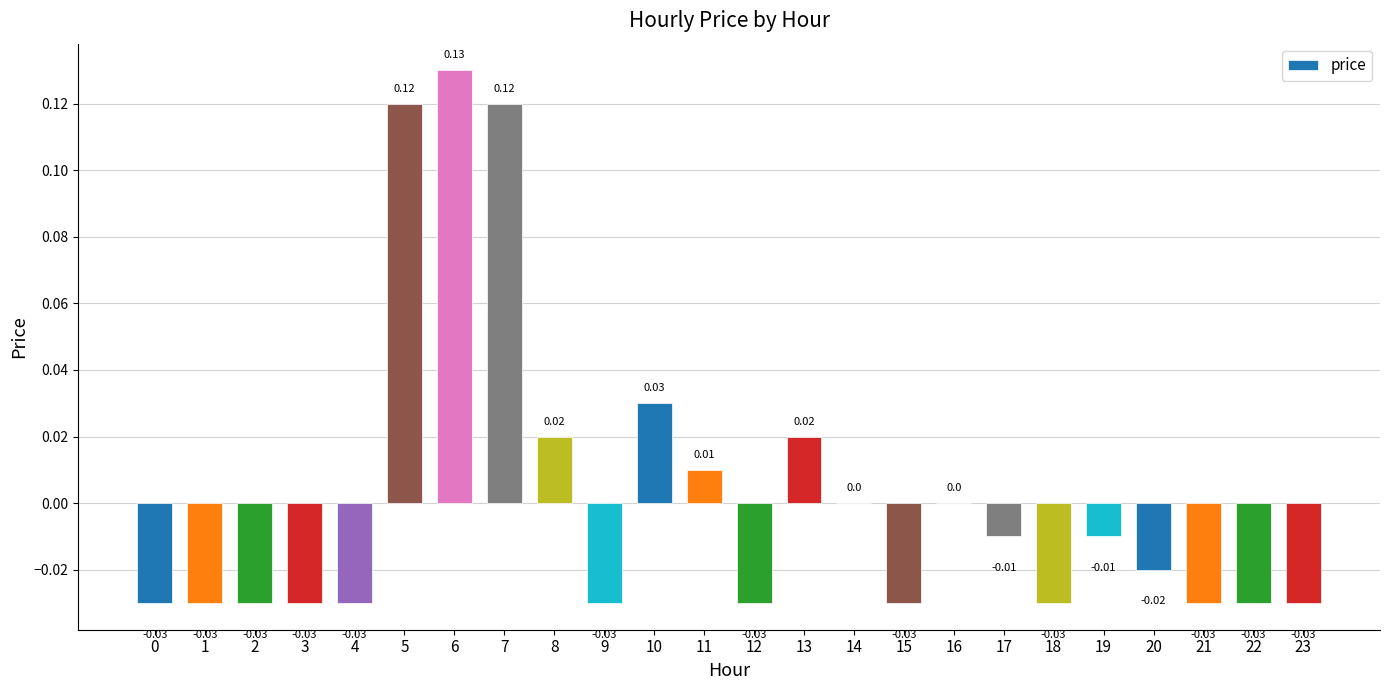

How many series are shown in this chart?

1